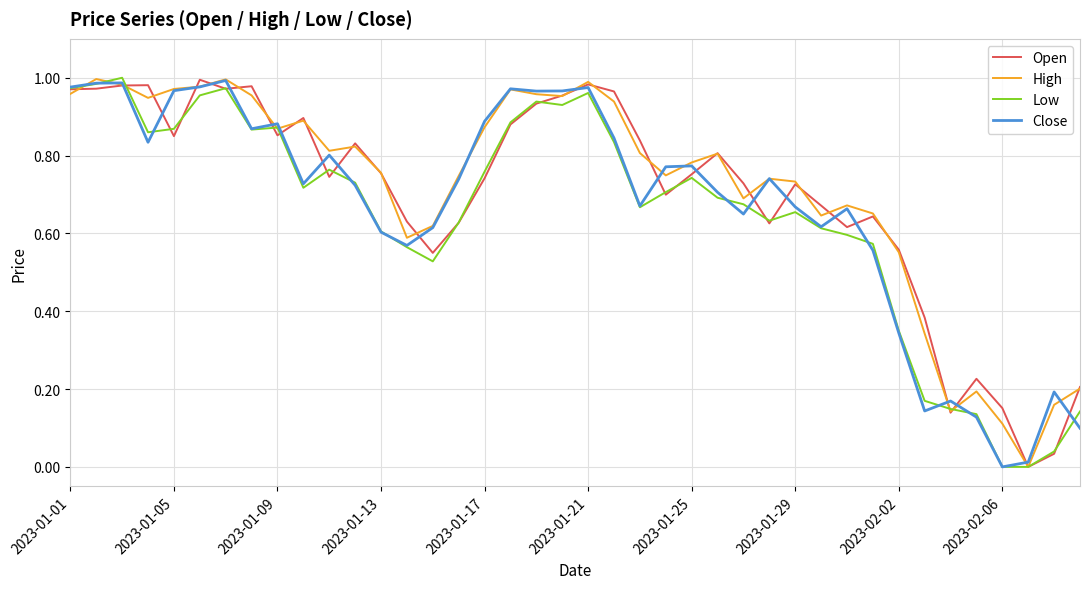

Count the number of categories in the chart.

40